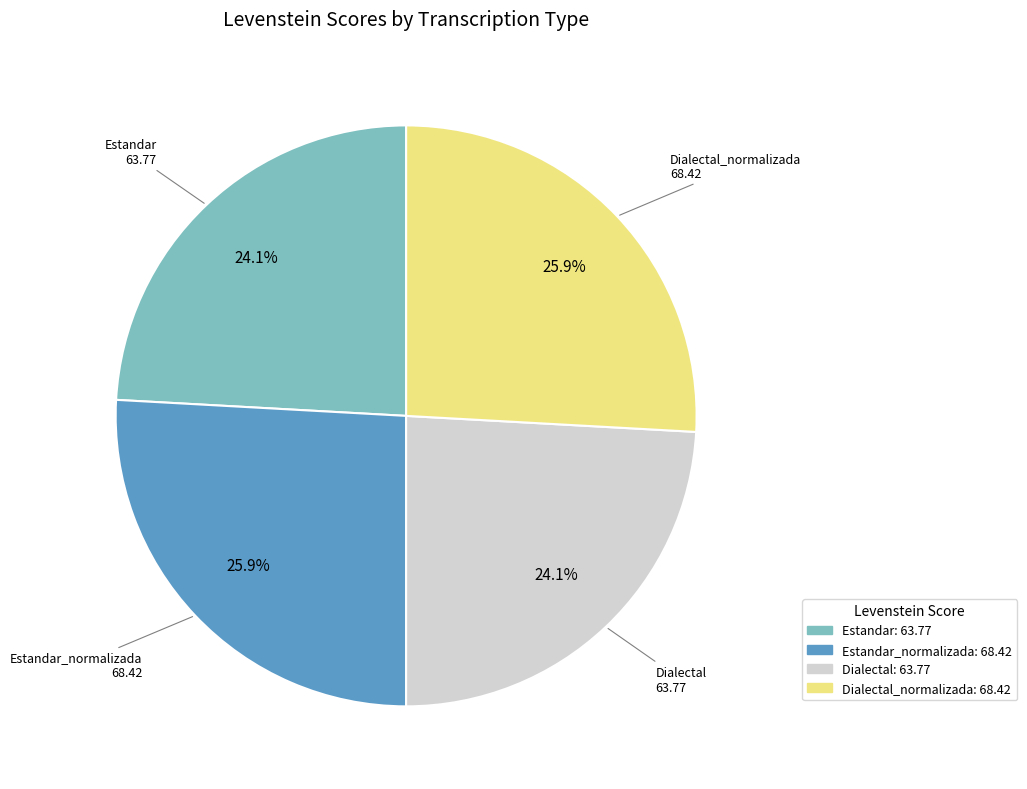

How much of the chart is everything except Estandar: 63.77?

75.9%